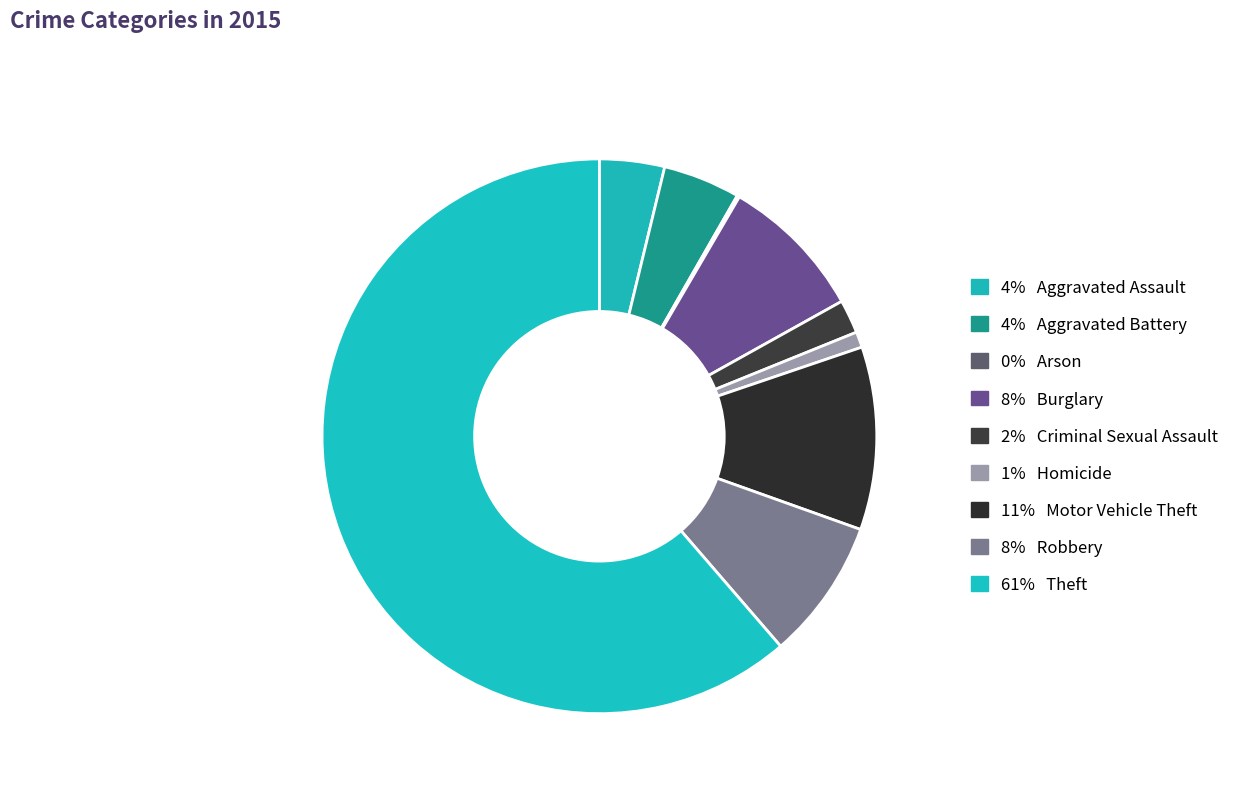

Rank the categories by value from lowest to highest.

Arson, Homicide, Criminal Sexual Assault, Aggravated Assault, Aggravated Battery, Robbery, Burglary, Motor Vehicle Theft, Theft